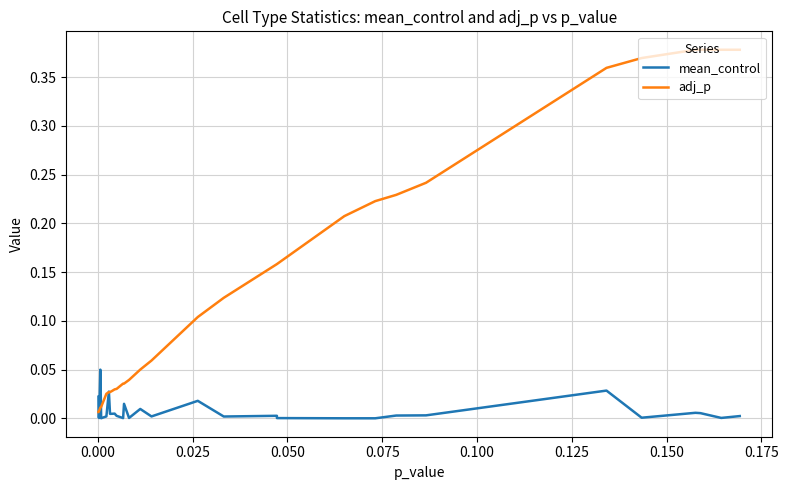

True or false: mean_control has more than 0 points higher than both neighbors.

True